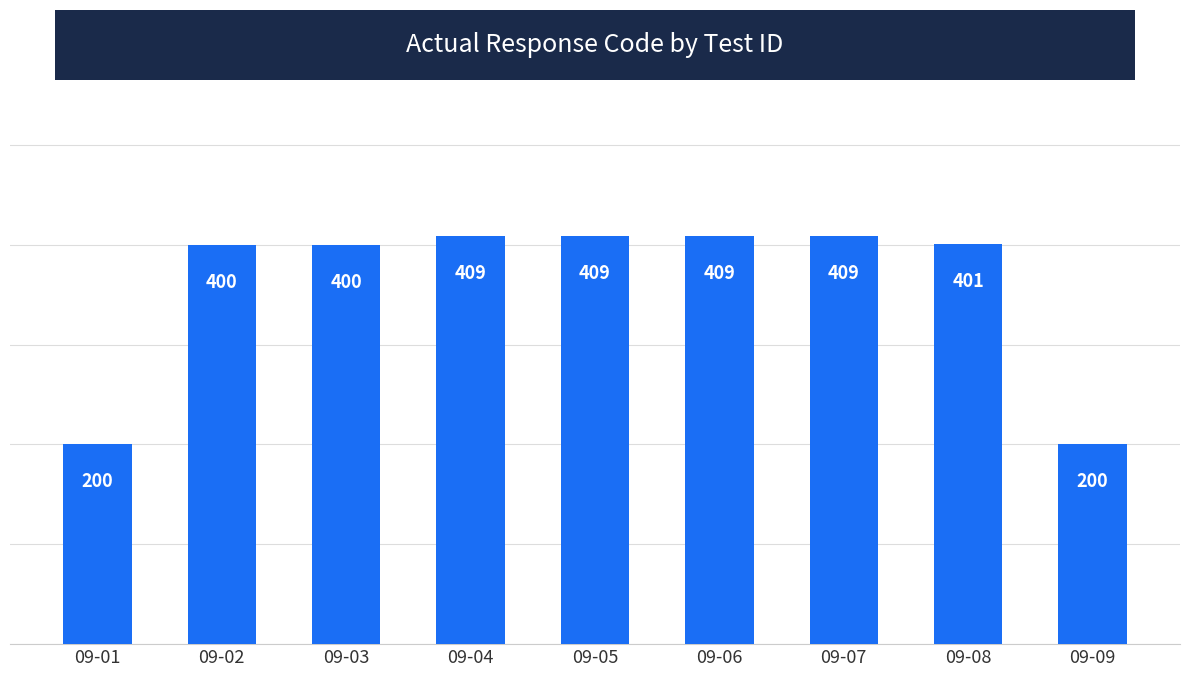

What is the value of the 7th bar from the left?

409